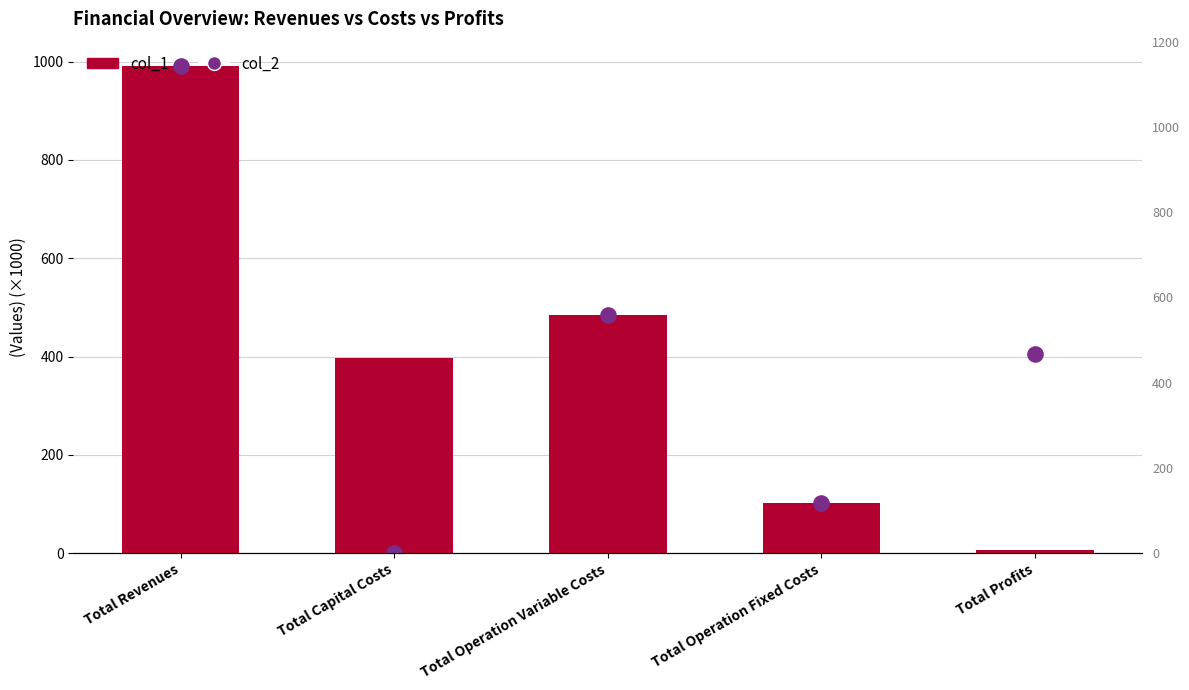

Which series reaches the maximum Y coordinate?

col_2